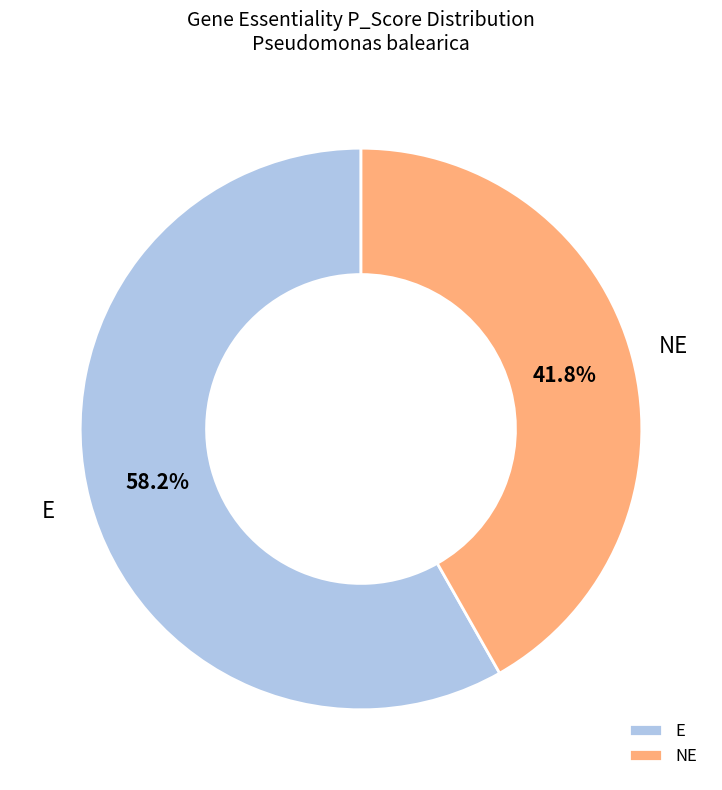

Which slice is the smallest?

NE